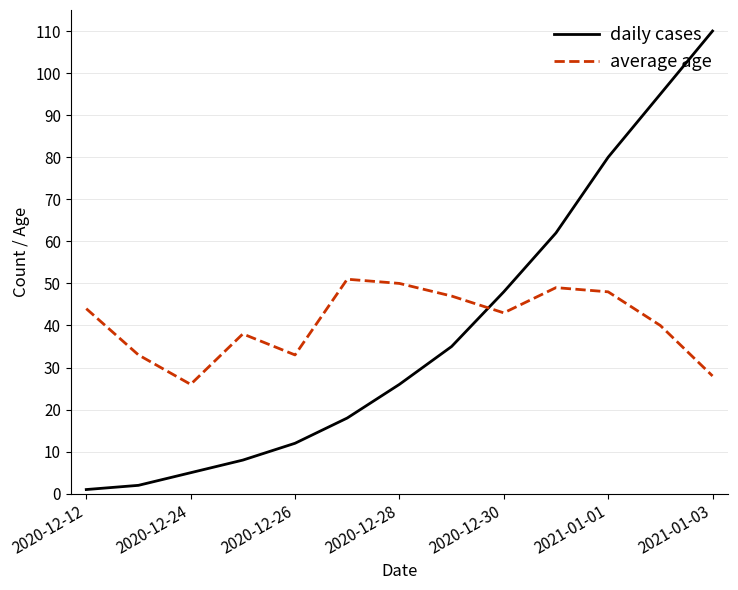

List the series in order of their overall mean, highest first.

average age, daily cases